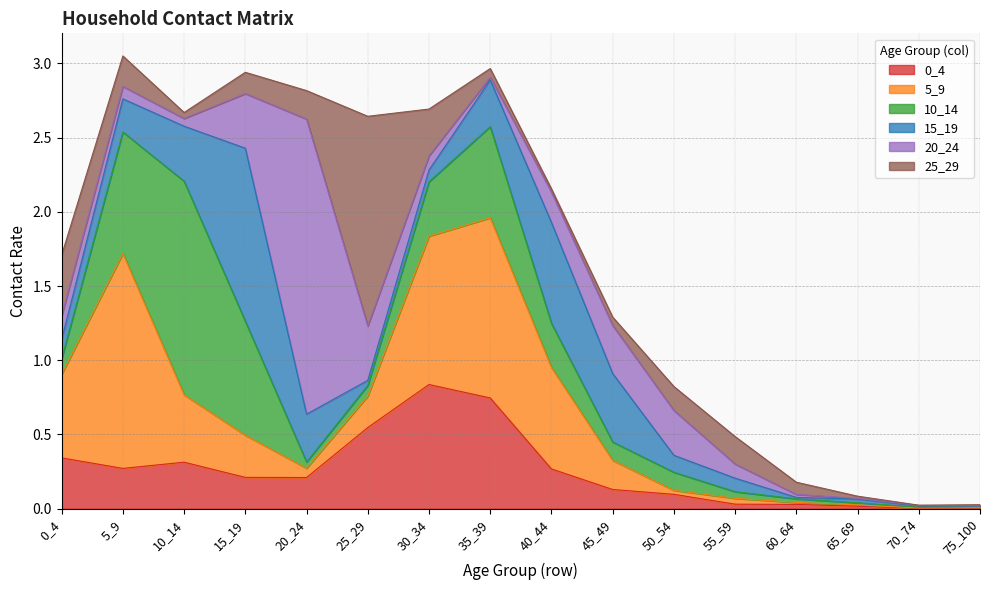

List the labels in order of 15_19 value, smallest first.

75_100, 70_74, 60_64, 65_69, 25_29, 30_34, 55_59, 50_54, 0_4, 5_9, 35_39, 20_24, 10_14, 45_49, 40_44, 15_19